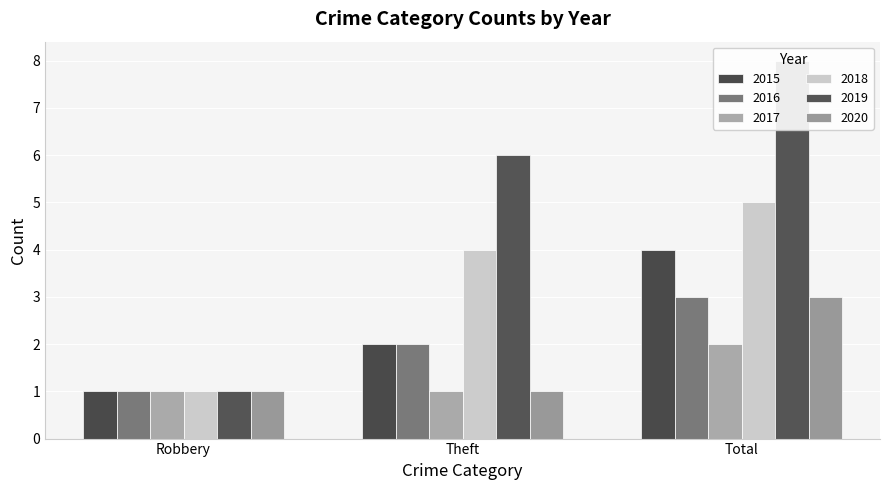

How many 2020 values are between 1 and 3?

3